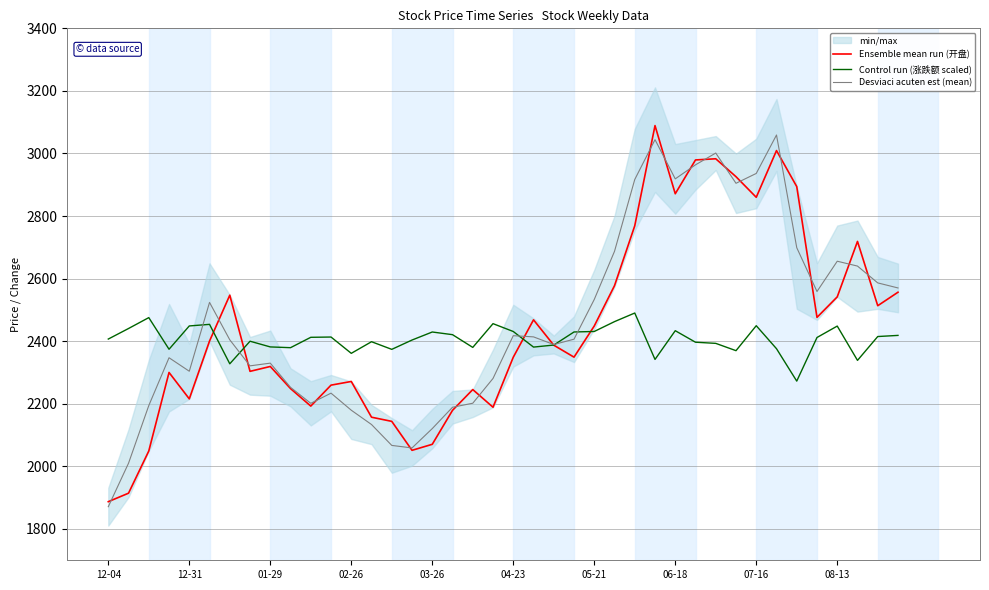

At which category is the sum across all series the highest?

27